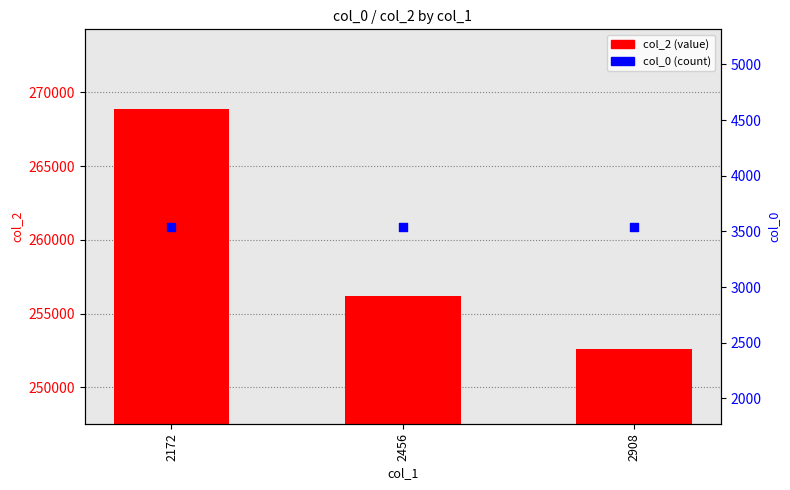

Which series has the largest total across all categories?

col_2 (value)